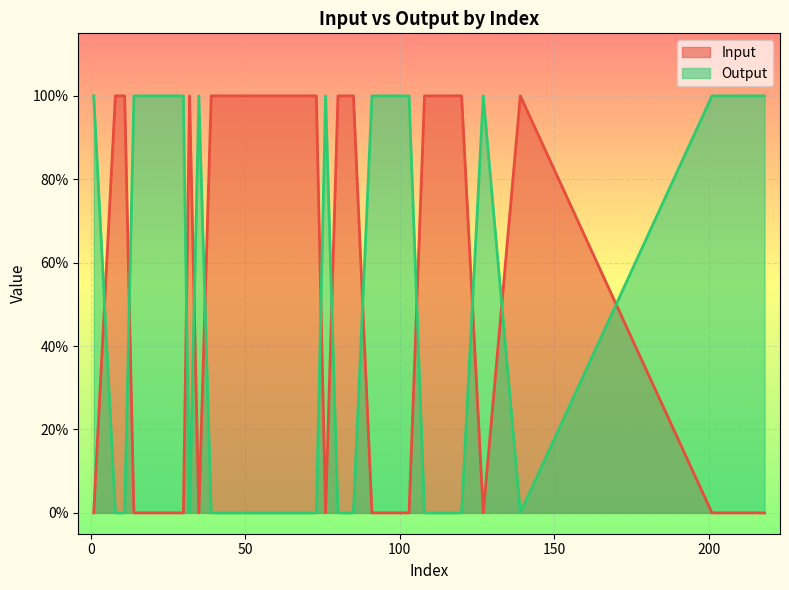

True or false: Output has more than 2 interior local peaks.

True